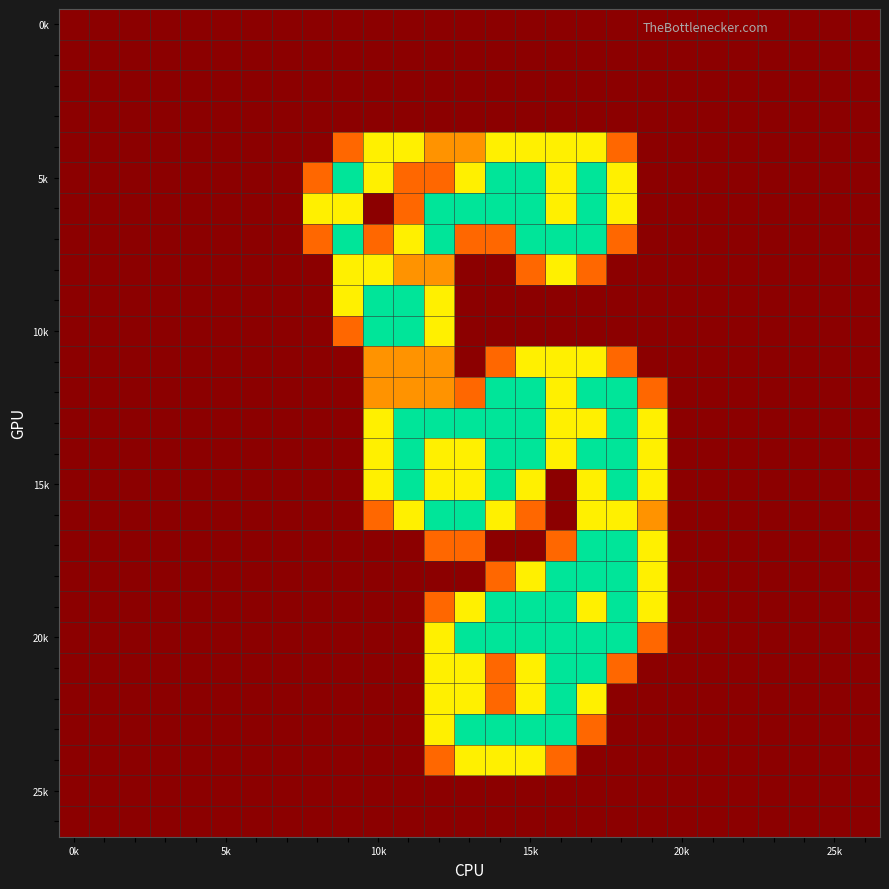

What is the greatest value displayed?

2.0